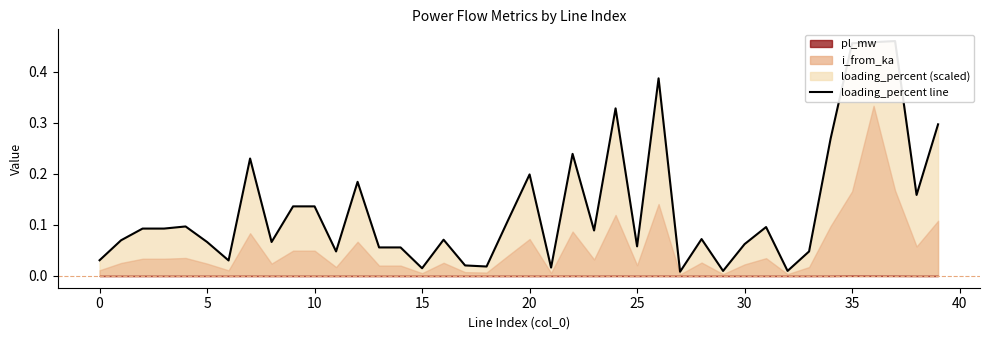

How many lines are shown in the chart?

1